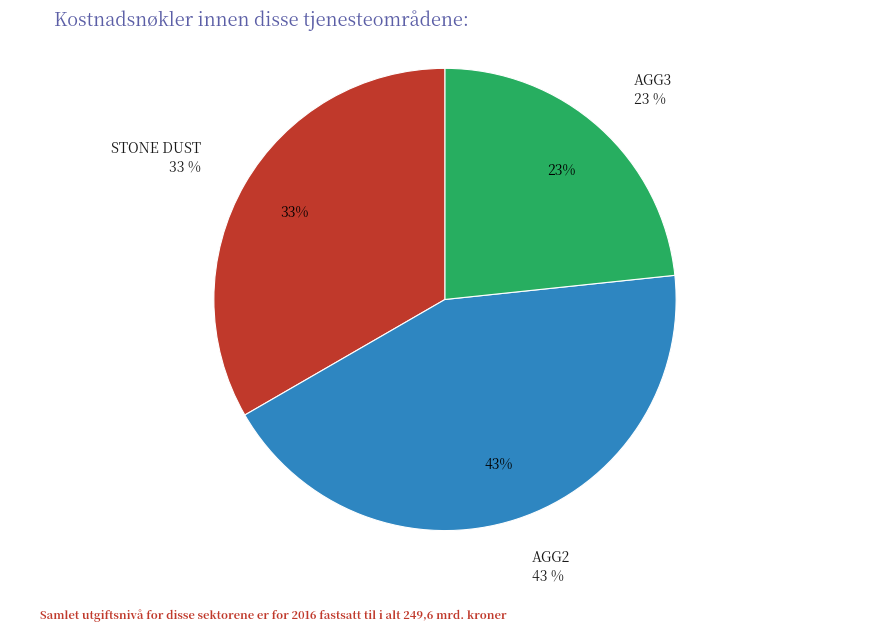

How many slices are in this pie chart?

3